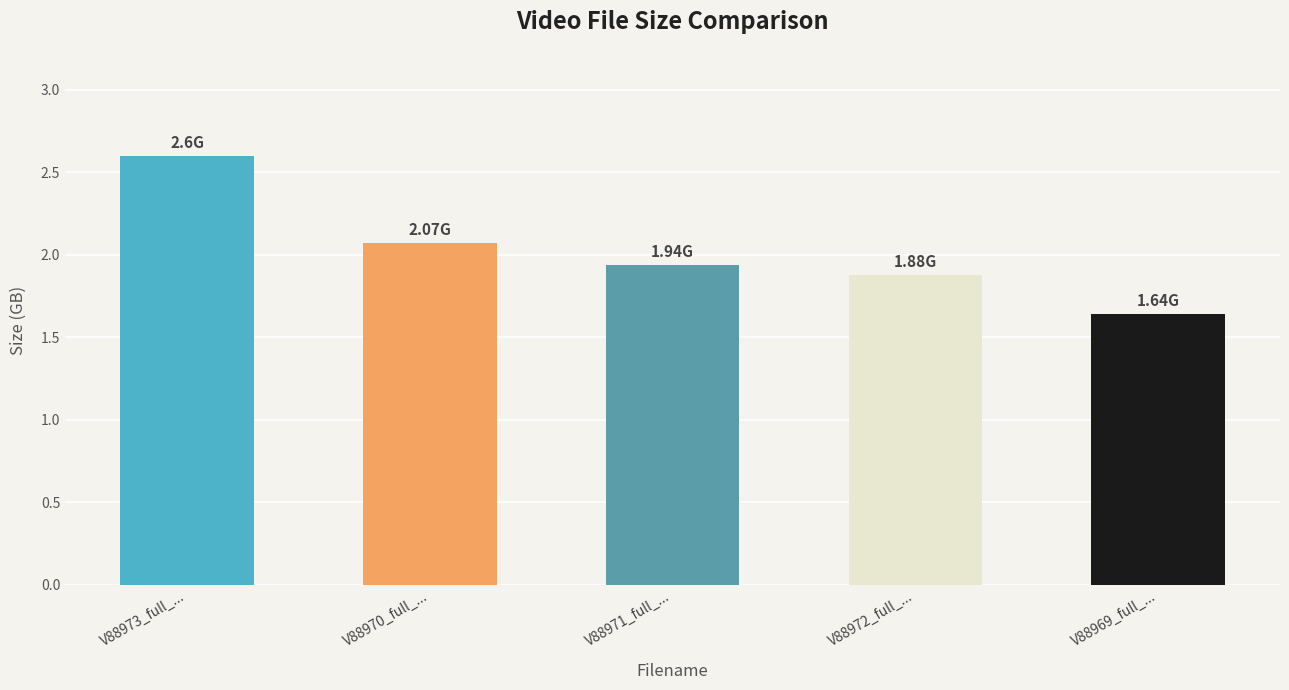

The chart shows a value of 2.6 at V88971_full_.... True or false?

False